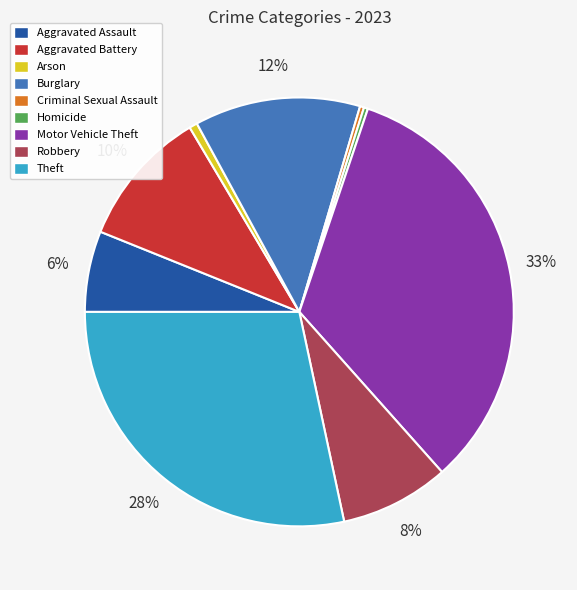

To the nearest percent, what is the difference between the Homicide and Aggravated Assault slice percentages?

6%